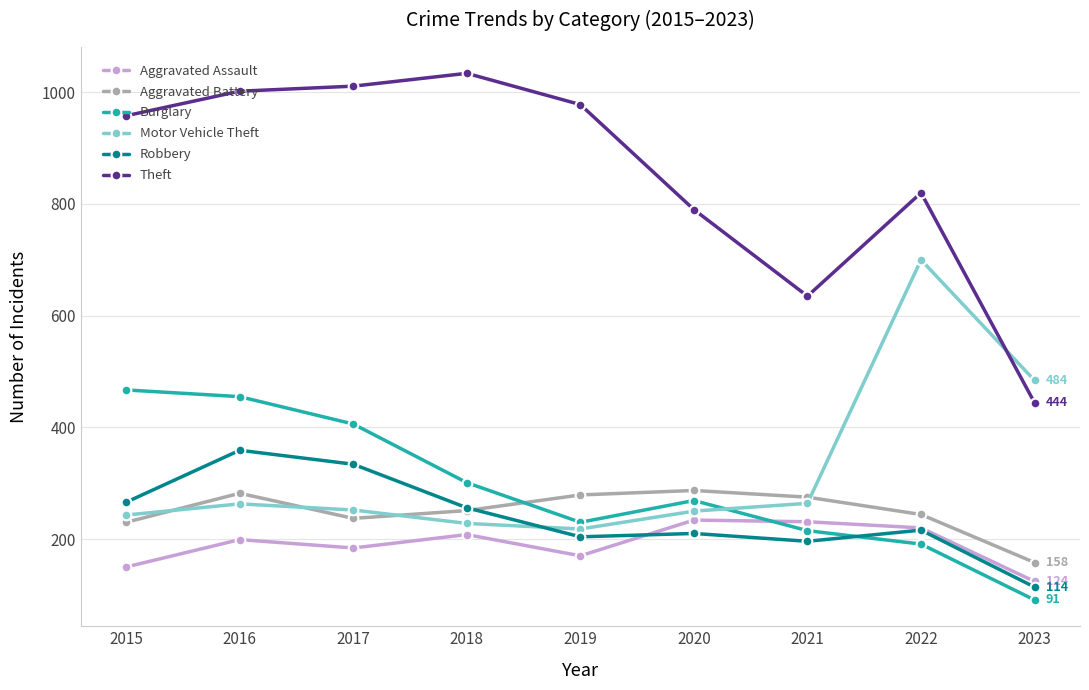

How many lines are shown in the chart?

6